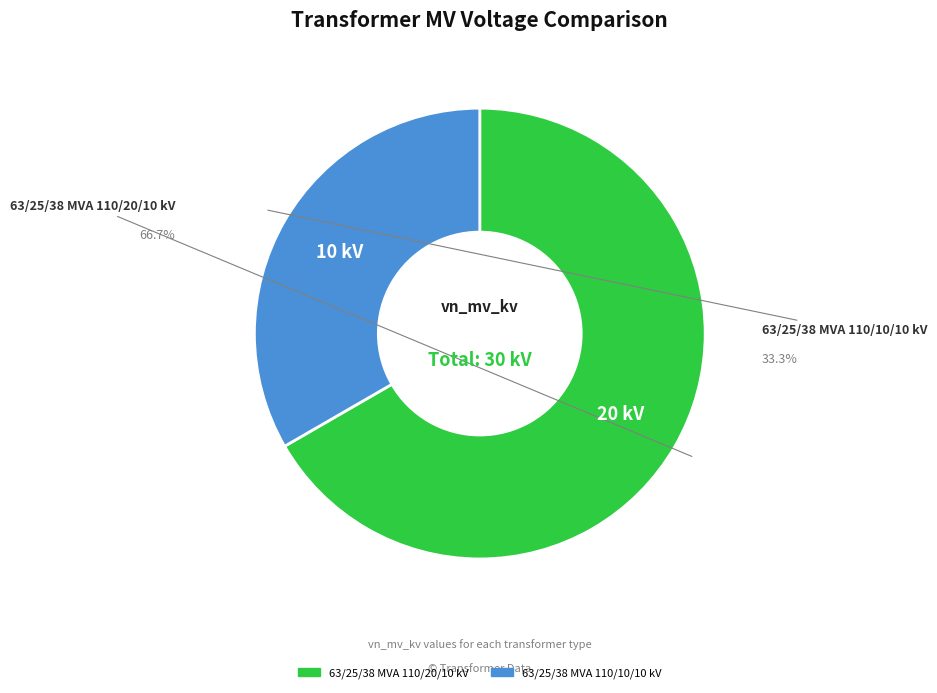

What is the change in value from 63/25/38 MVA 110/20/10 kV to 63/25/38 MVA 110/10/10 kV?

-10